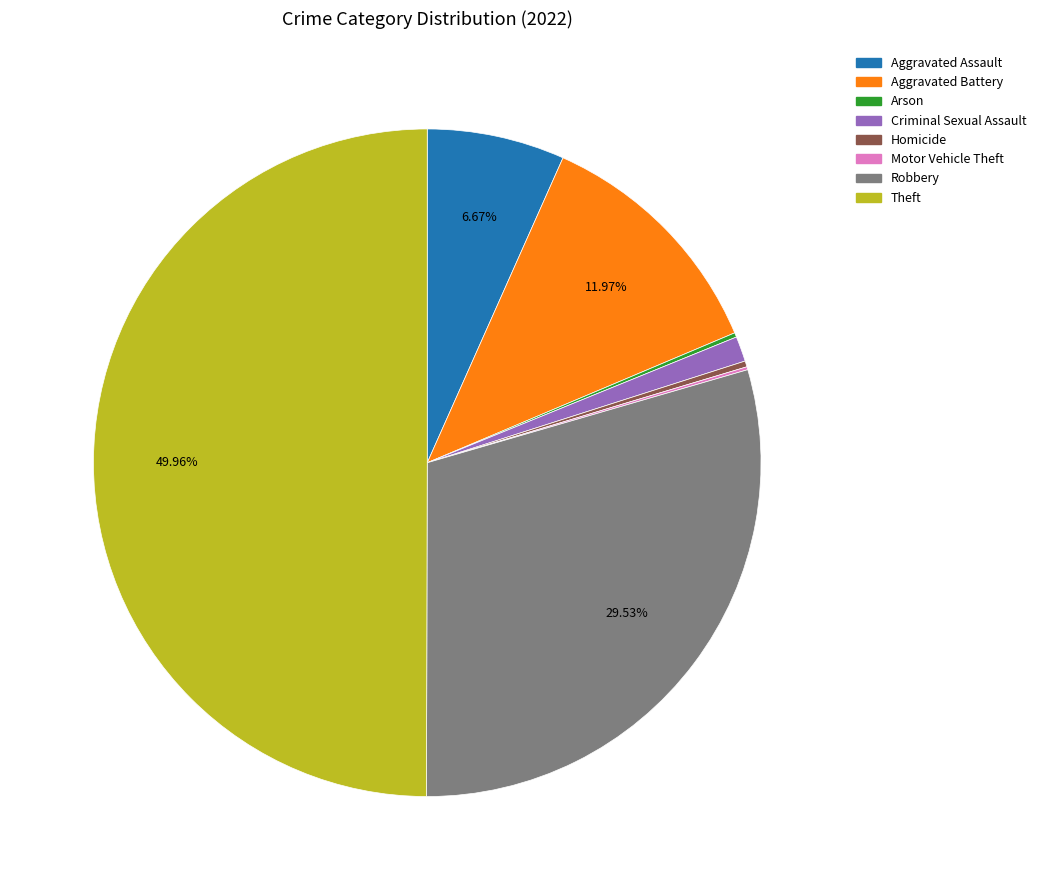

Combined, do Criminal Sexual Assault and Homicide account for over 50%?

No